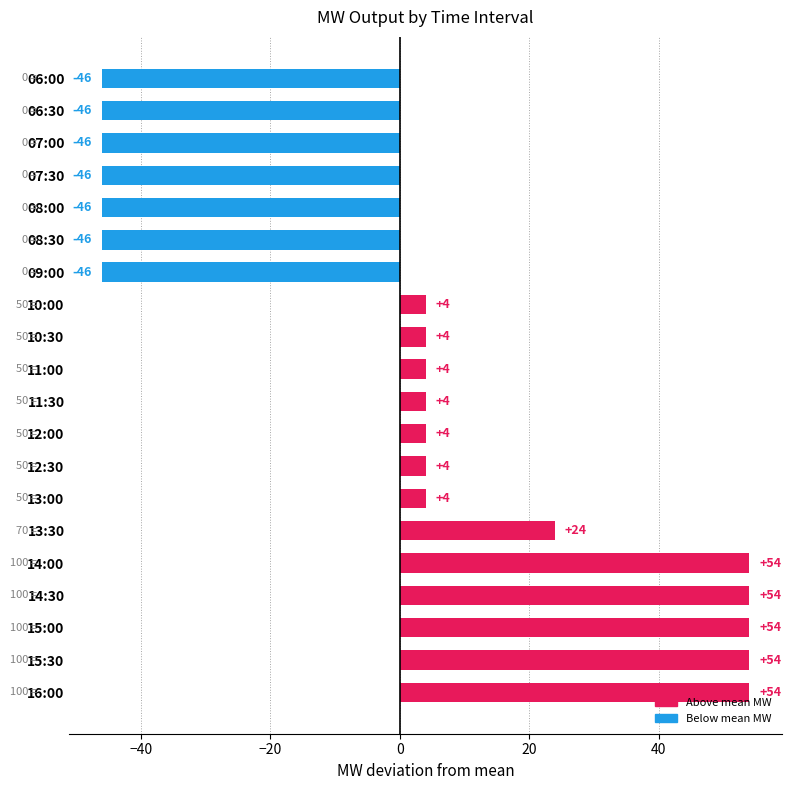

What is the value of the 15th bar from the top?

24